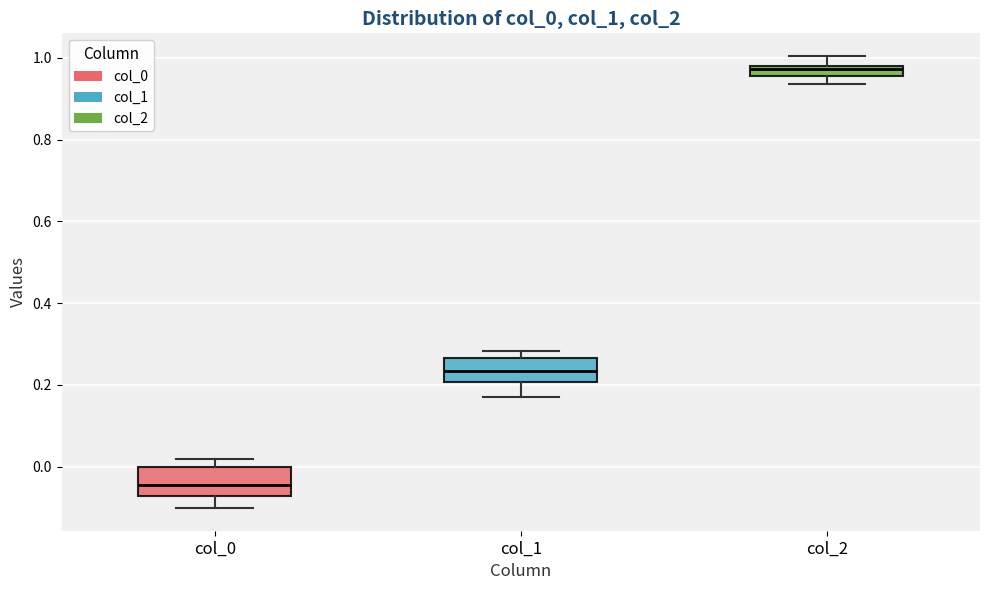

Which box has the highest median line?

col_2